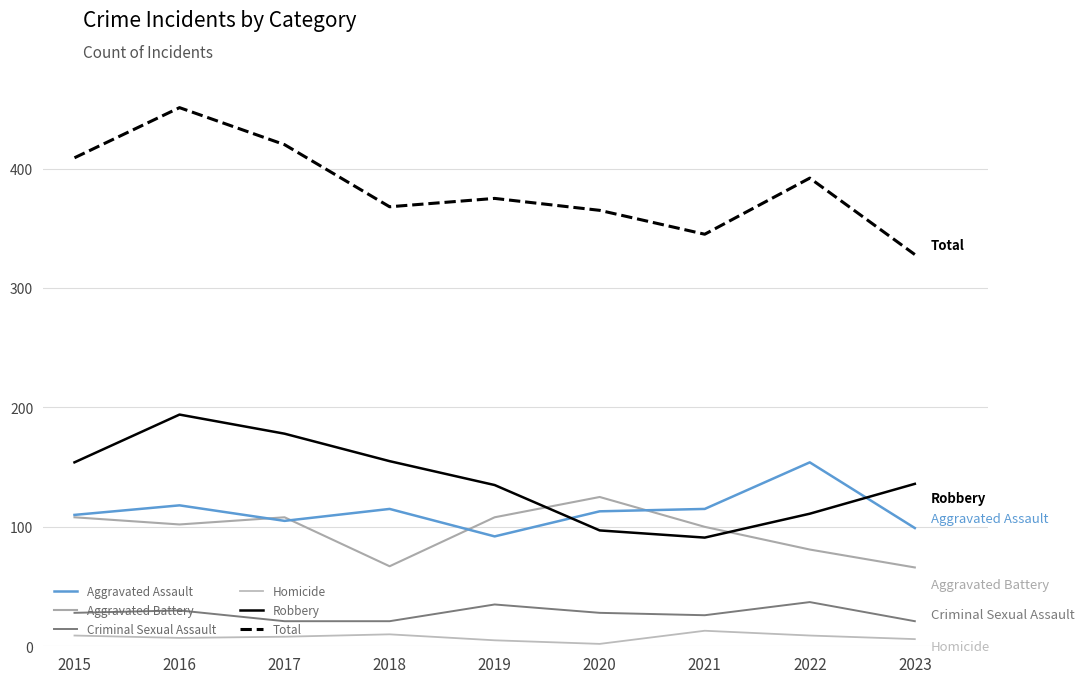

Which has a higher value, 2019 or 2017?

2017